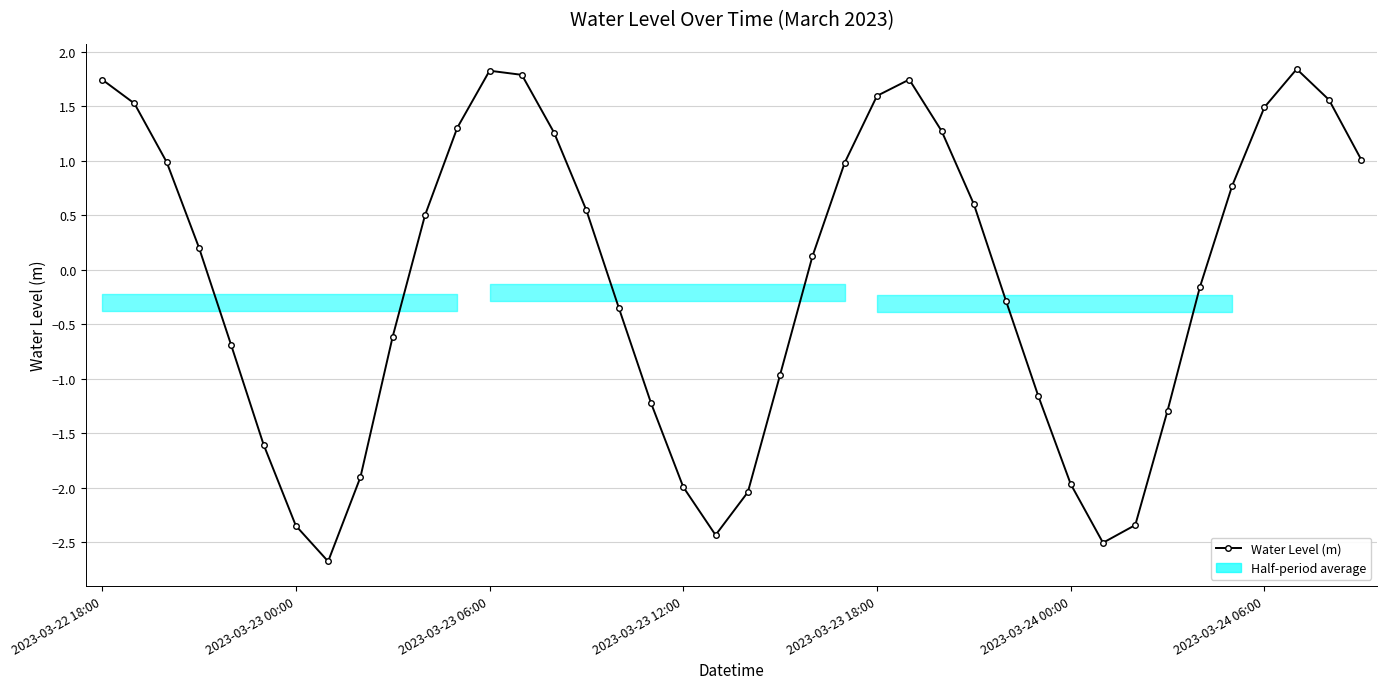

What is the smallest value displayed?

-2.7